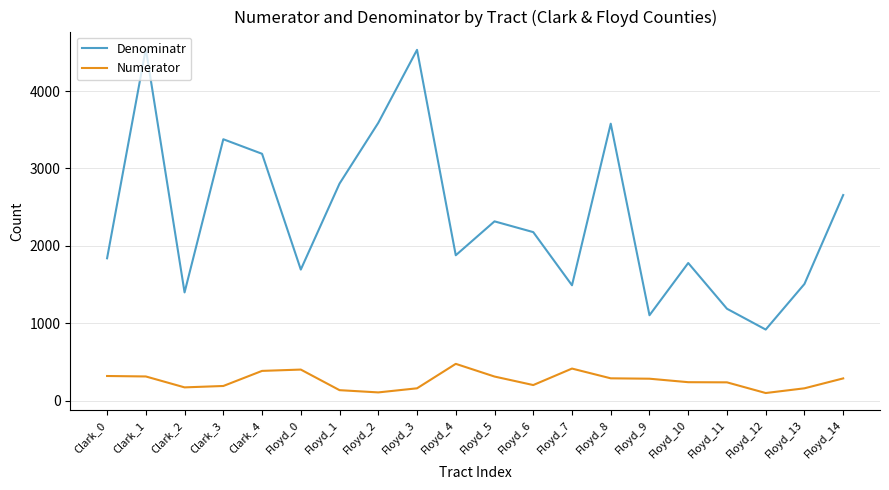

What is the highest value of the Numerator series?

476